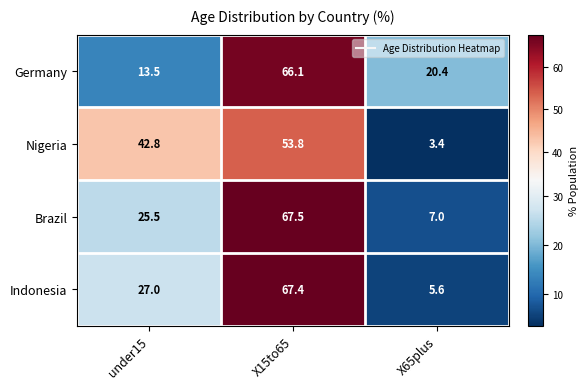

At which category is the sum across all series the highest?

X15to65